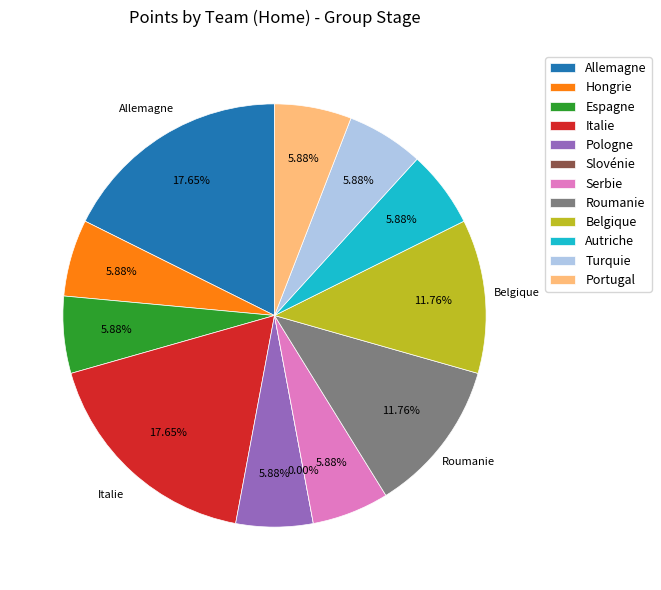

Does any single category account for the majority?

No